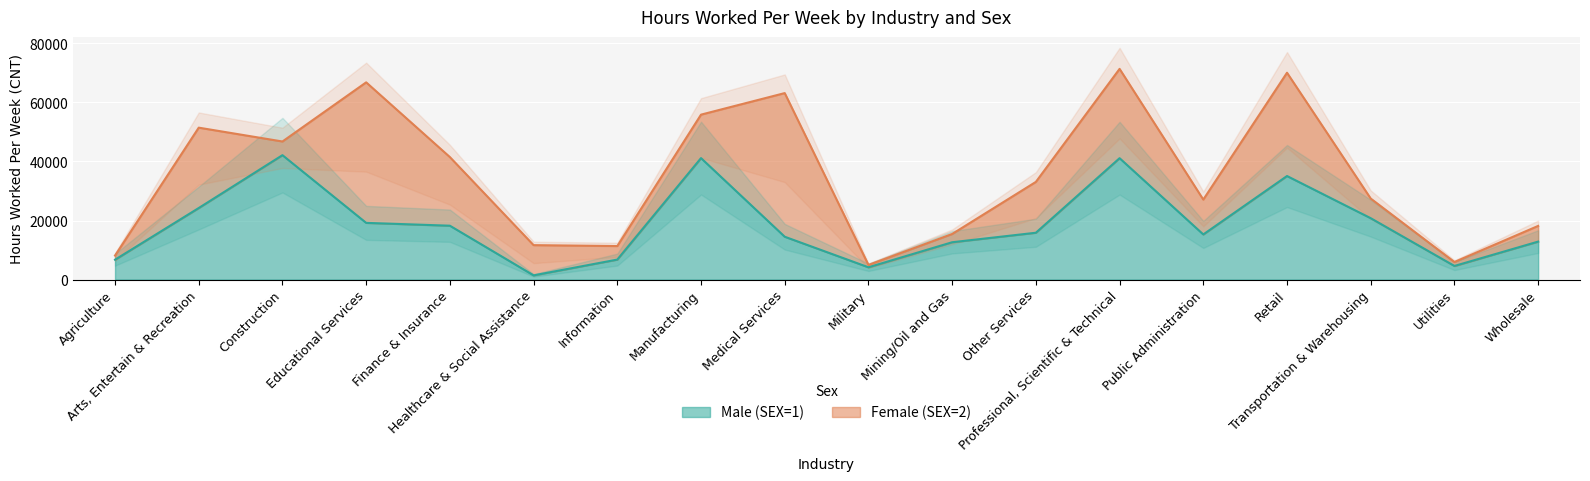

Reading left to right, what are all the values shown in this chart?

Agriculture=6717	Arts, Entertain & Recreation=24235	Construction=42146	Educational Services=19202	Finance & Insurance=18239	Healthcare & Social Assistance=1414	Information=6763	Manufacturing=41151	Medical Services=14503	Military=4148	Mining/Oil and Gas=12637	Other Services=15858	Professional, Scientific & Technical=41123	Public Administration=15281	Retail=35080	Transportation & Warehousing=20785	Utilities=4600	Wholesale=12852